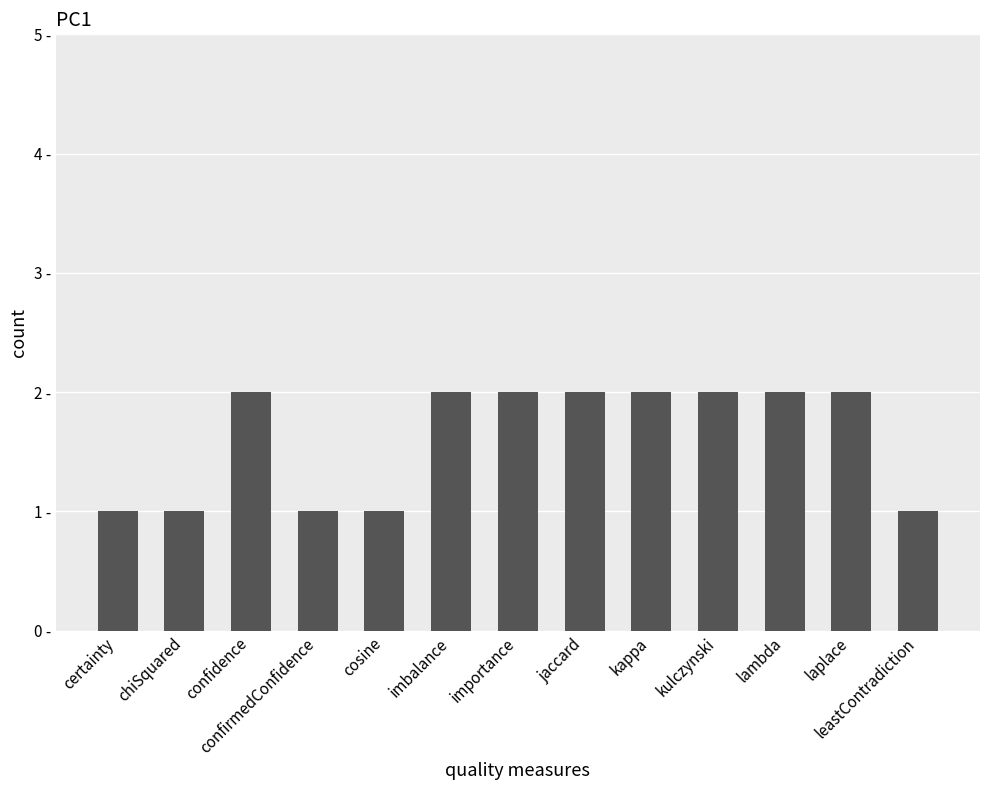

What is the value of the 10th bar from the left?

2